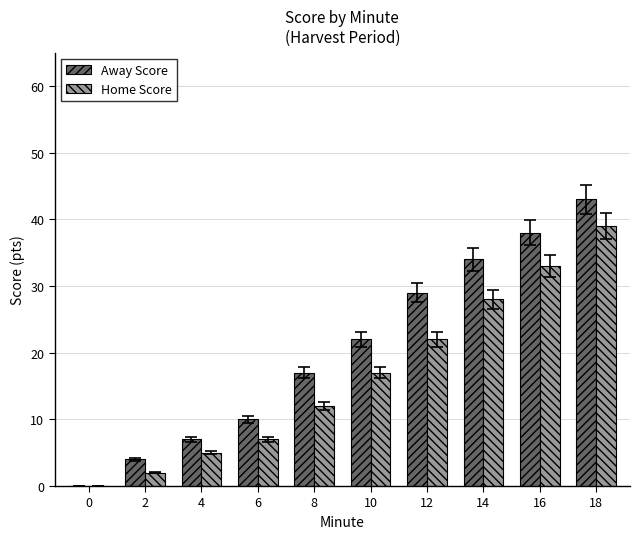

What is the maximum value shown in the chart?

43